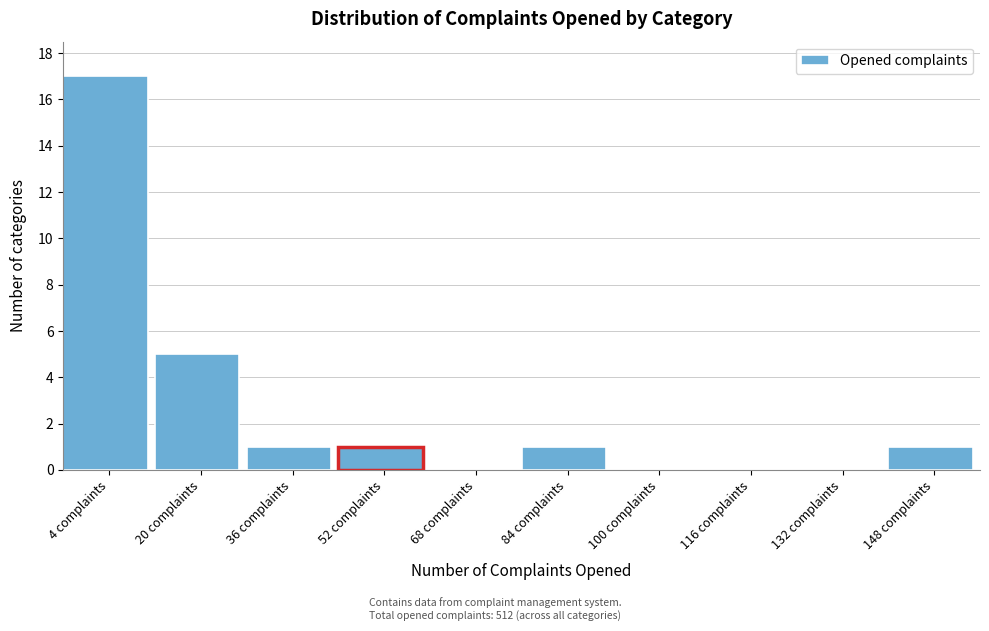

Reading left to right, transcribe this chart: for each bar, give the range it covers on the x-axis and its height. The values are not printed on the chart, so give them approximately, as read against the axis.

-4 to 12: 17
12 to 28: 5
28 to 44: 1
44 to 60: 1
60 to 76: 0
76 to 92: 1
92 to 108: 0
108 to 124: 0
124 to 140: 0
140 to 156: 1